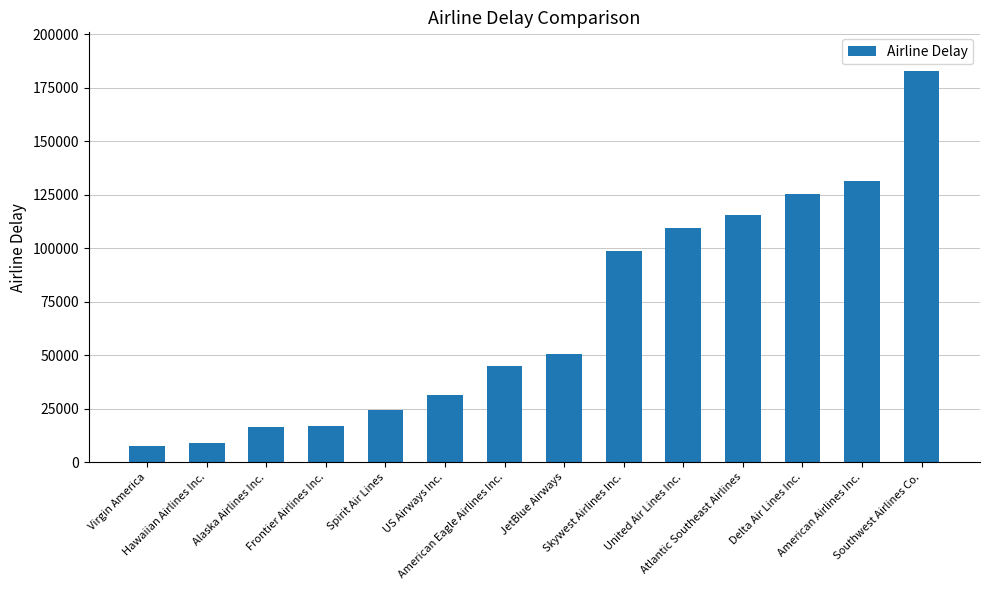

What is the change in value from Hawaiian Airlines Inc. to Southwest Airlines Co.?

+173926